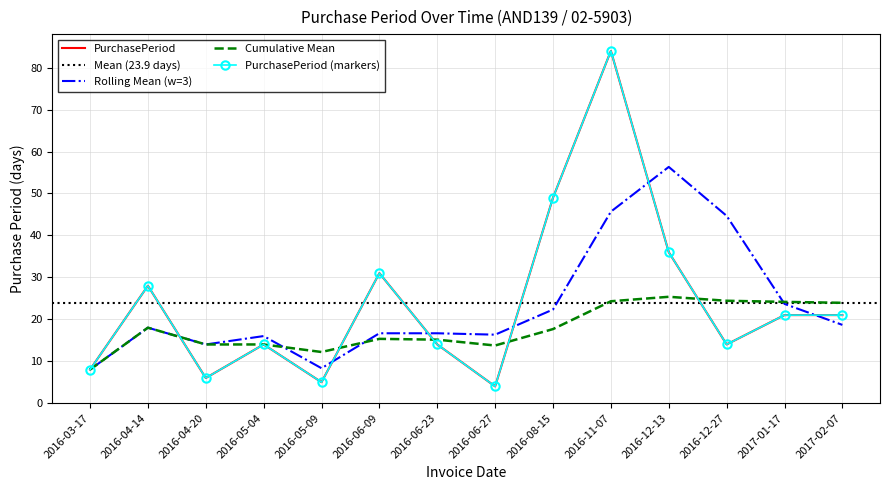

What is the label of the 13th point from the right?

2016-04-14